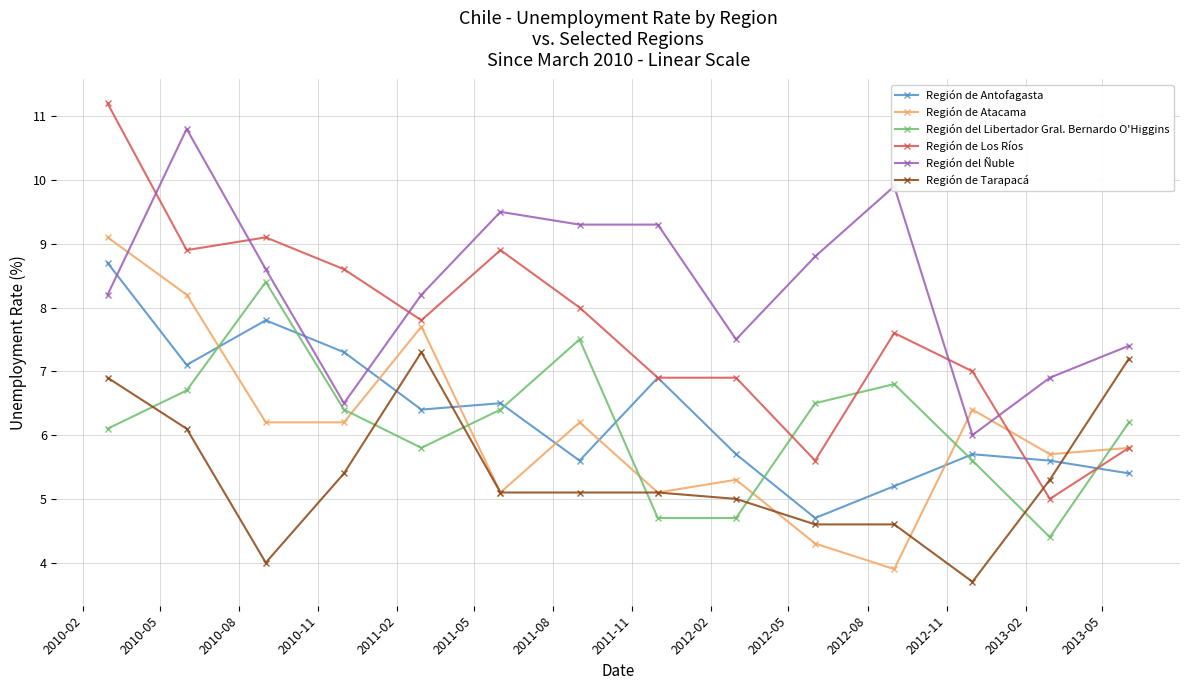

What is the minimum value for Región de Tarapacá?

3.7